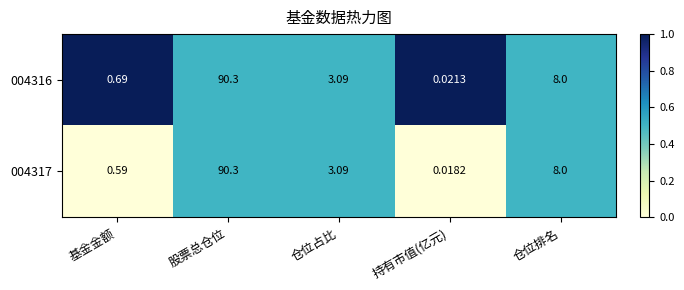

Rank the categories by 004317 value from highest to lowest.

股票总仓位, 仓位排名, 仓位占比, 基金金额, 持有市值(亿元)